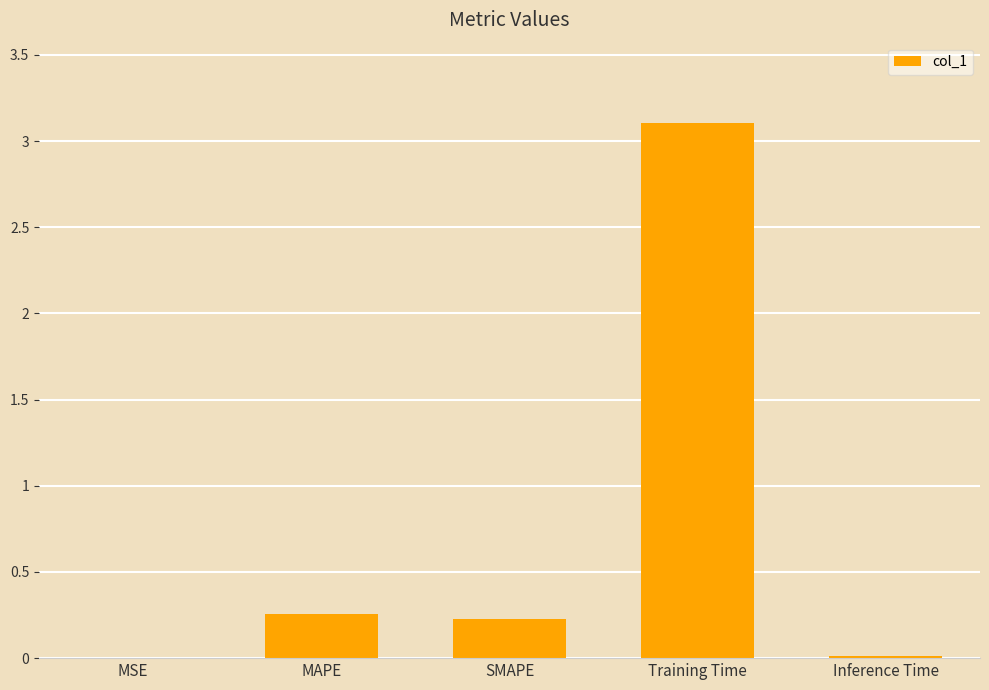

Are the bars horizontal?

No